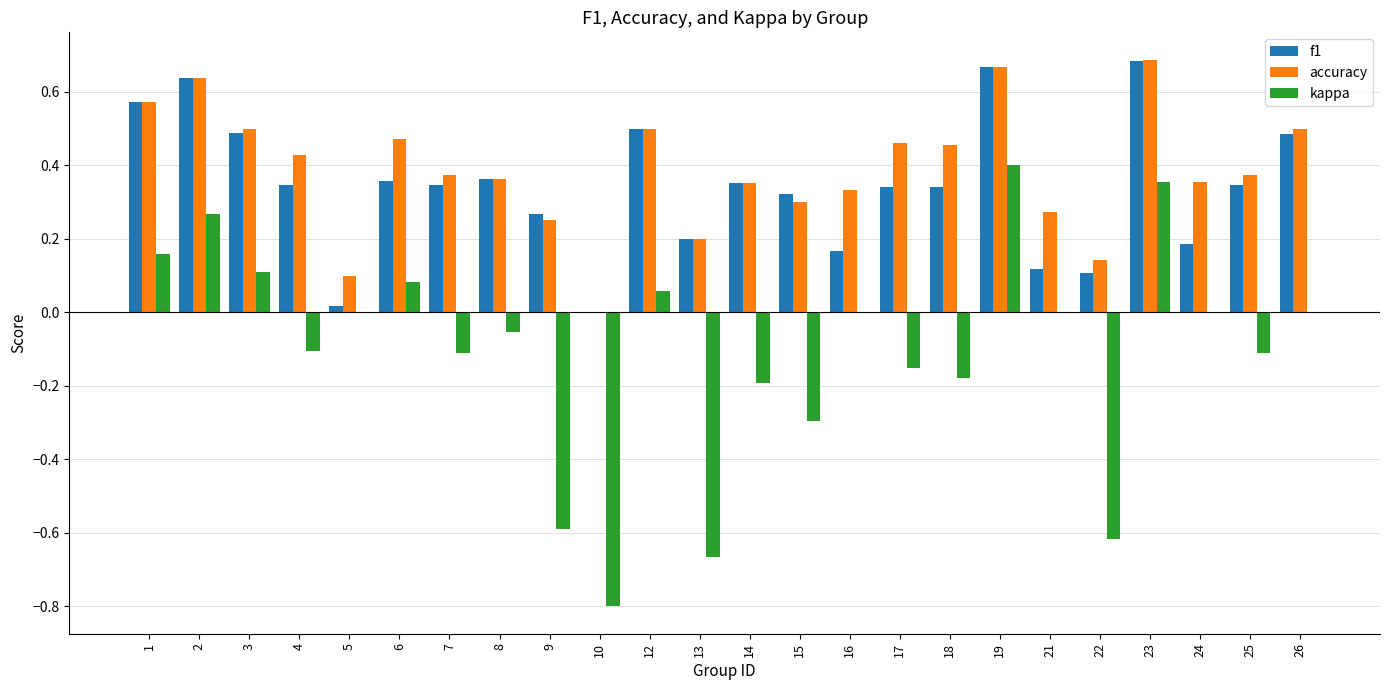

Are the bars horizontal?

No